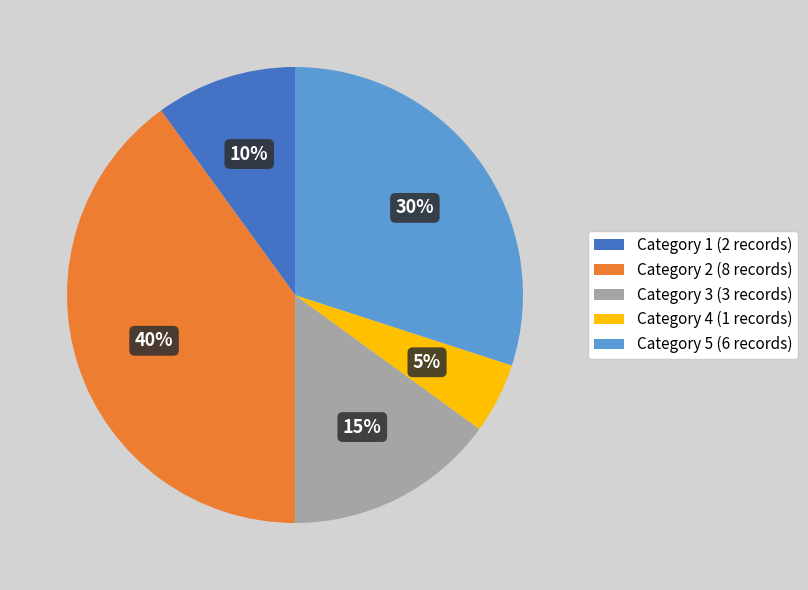

Which category has the smallest portion of the pie?

Category 4 (1 records)